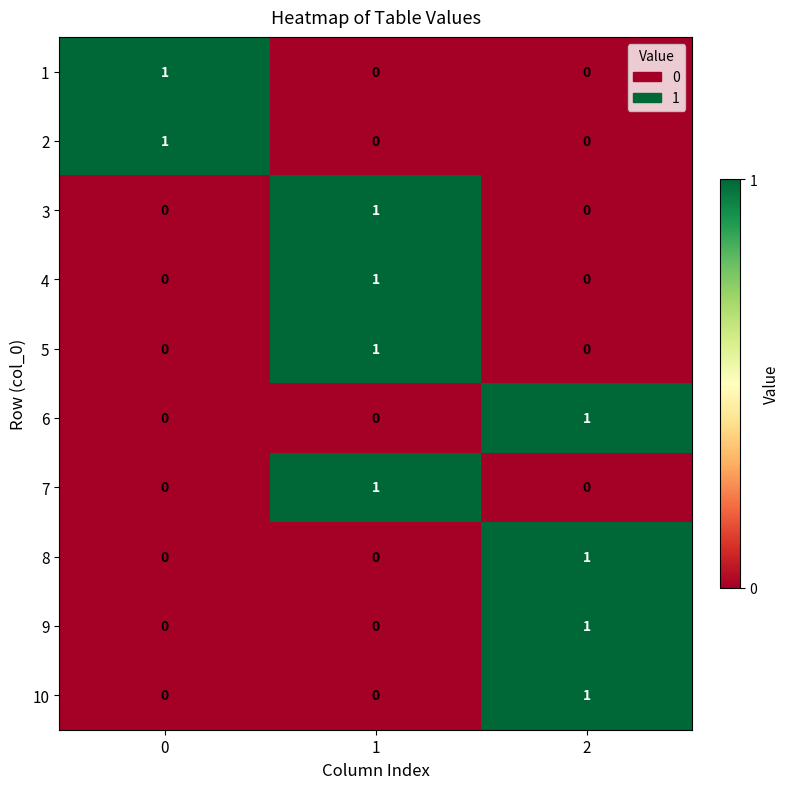

Reading left to right, transcribe all the data shown in this chart.

1: 1	0	0
2: 1	0	0
3: 0	1	0
4: 0	1	0
5: 0	1	0
6: 0	0	1
7: 0	1	0
8: 0	0	1
9: 0	0	1
10: 0	0	1